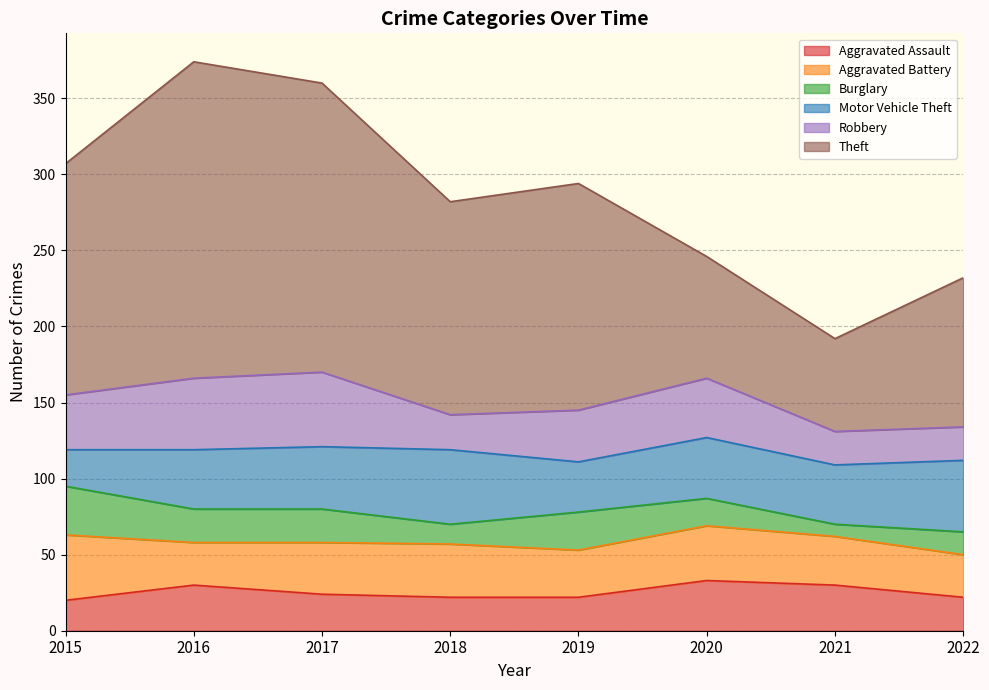

Does the chart display data point markers on the line(s)?

No